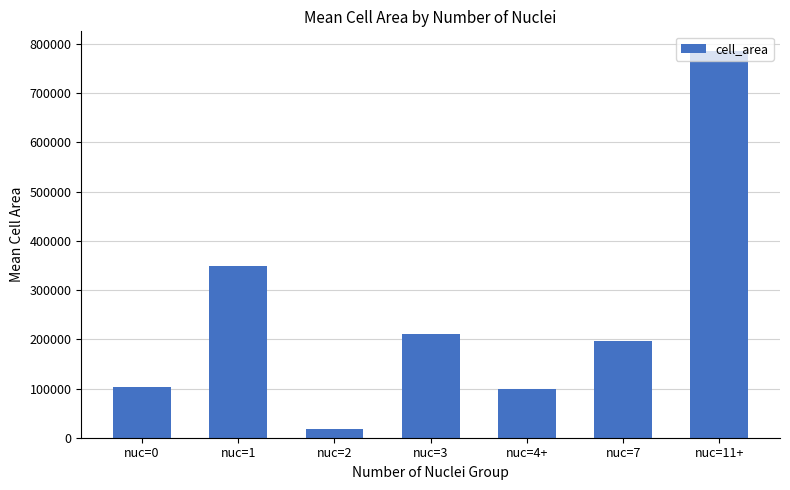

How many data points are less than 196700?

3